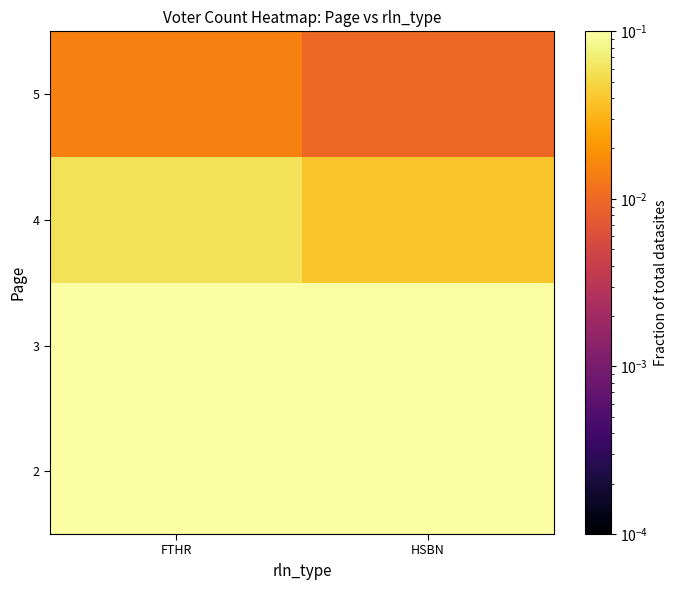

What is the total value across all series at FTHR?

0.5